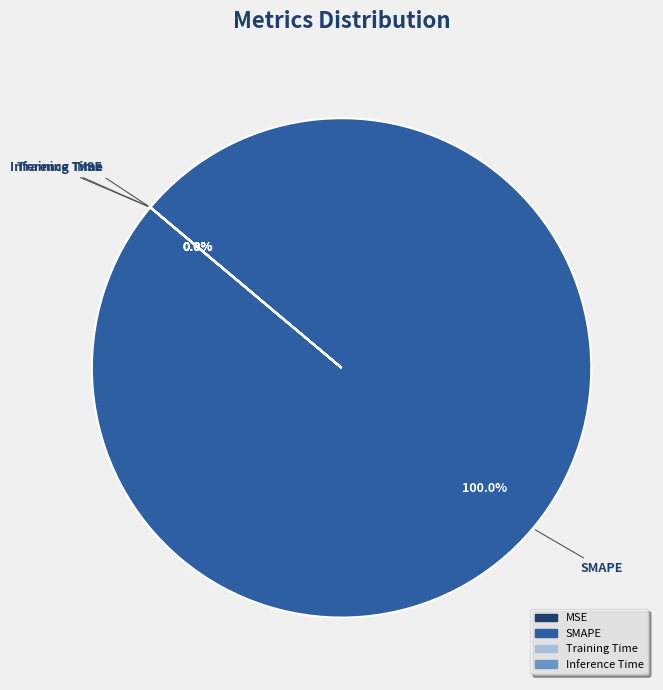

Is there a majority slice in this chart?

Yes